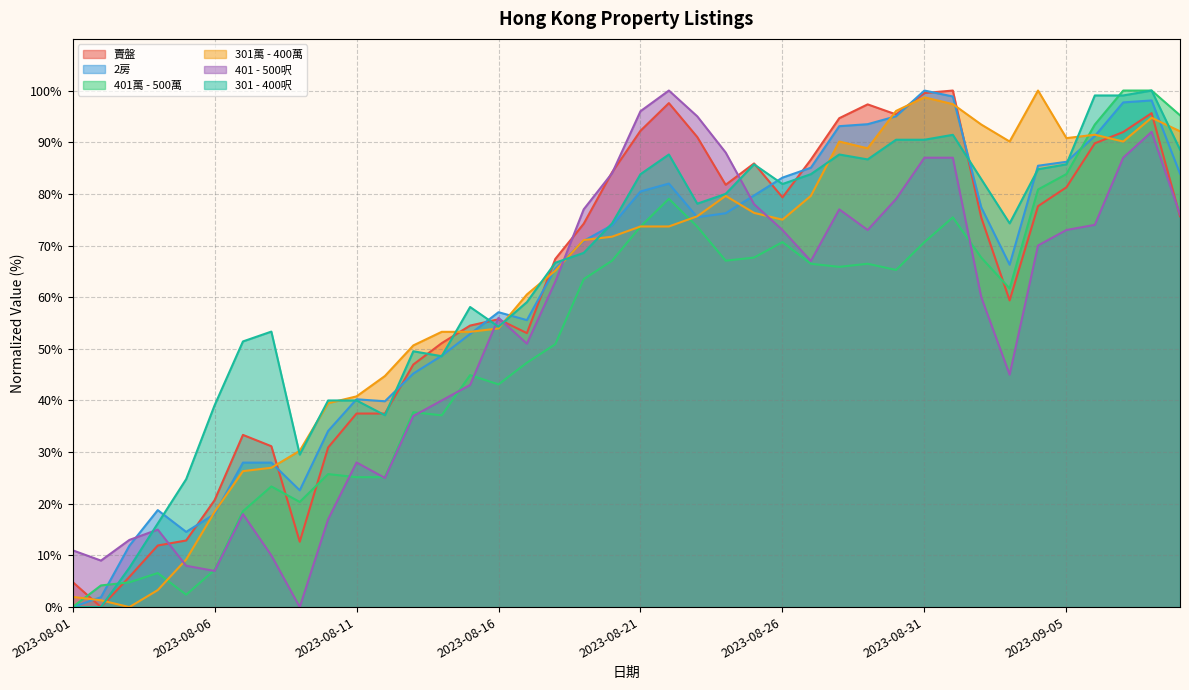

At which category does 301萬 - 400萬 reach its first local valley?

2023-08-03